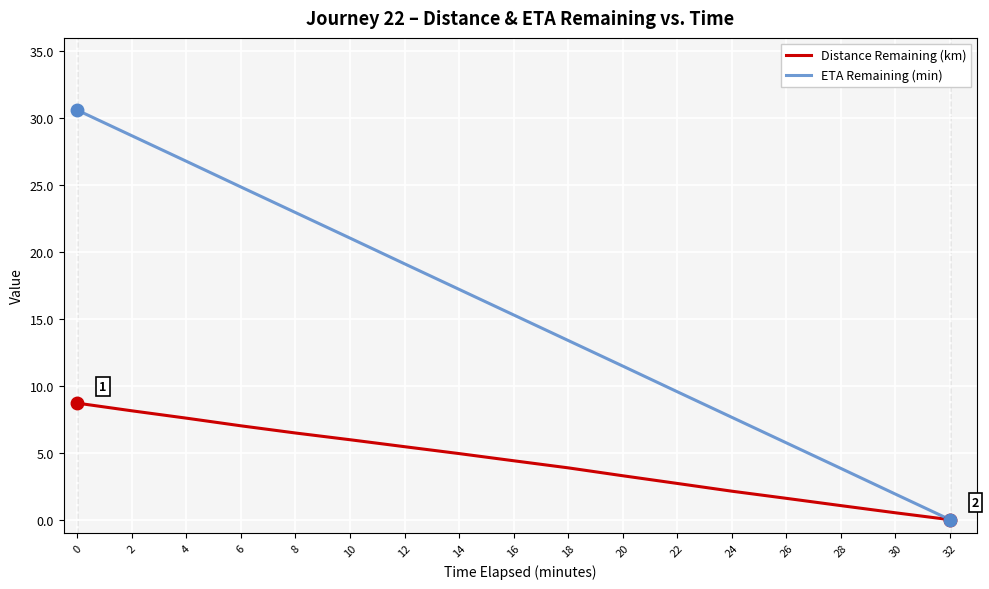

At 12, list the series in order from largest to smallest.

ETA Remaining (min), Distance Remaining (km)